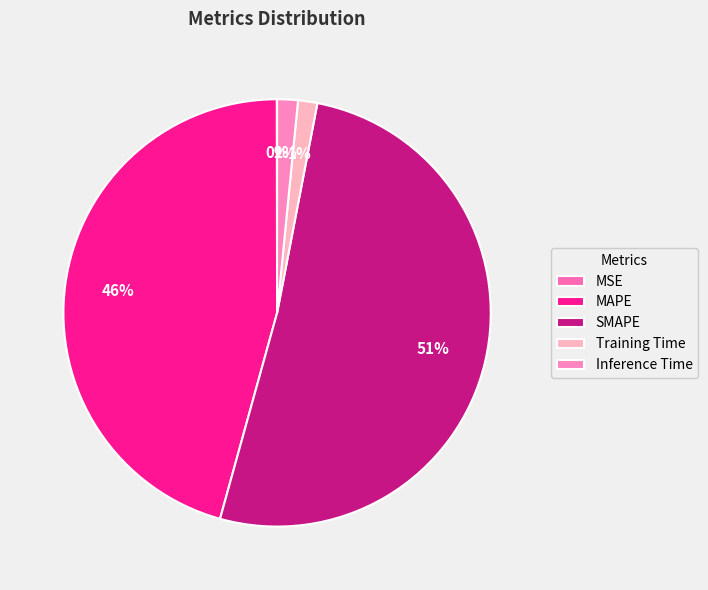

True or false: Training Time accounts for 1% of the total.

True